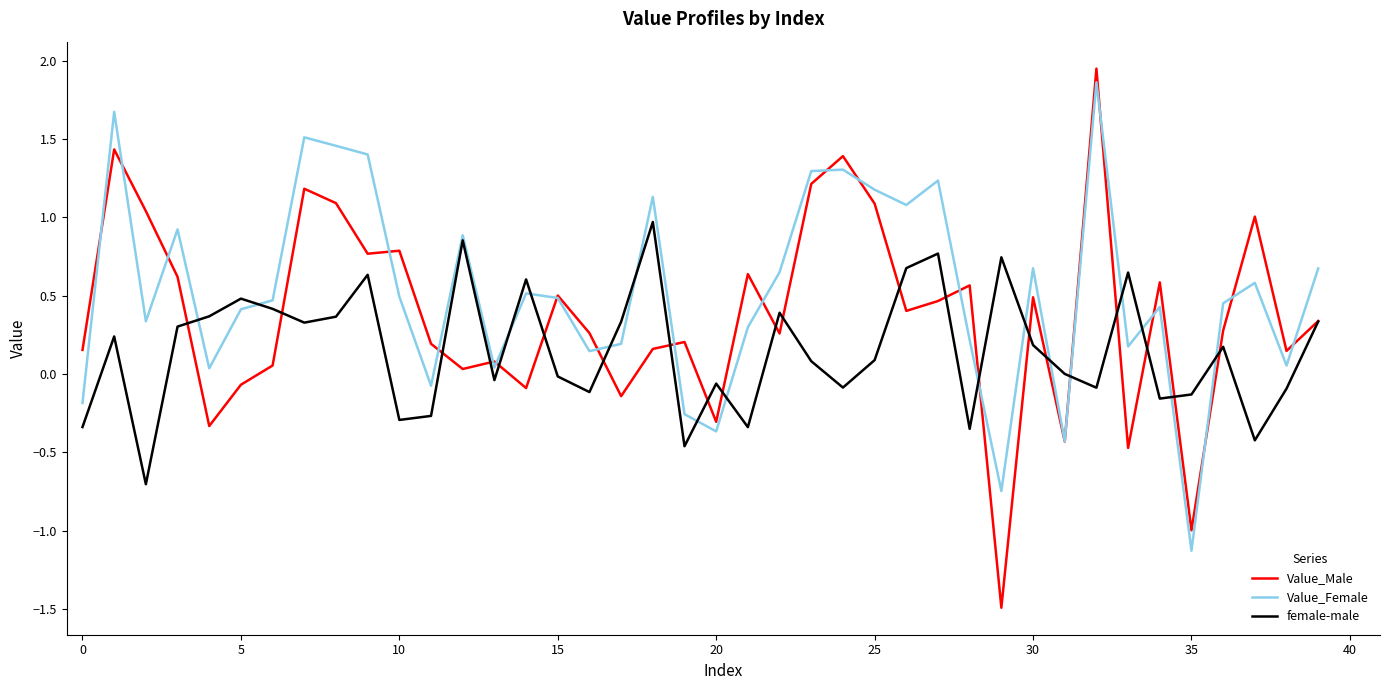

What is the smallest value displayed?

-1.5